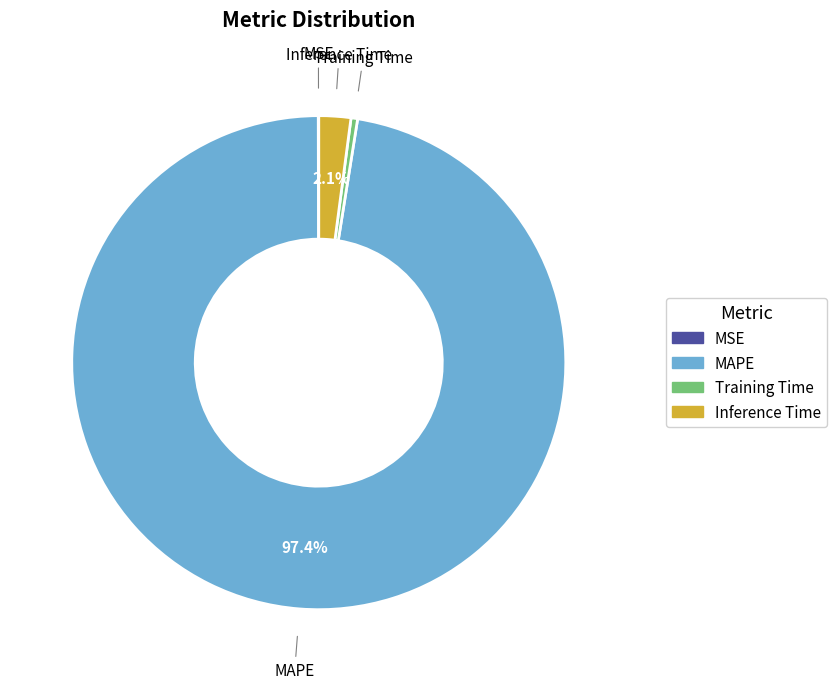

Does any single category account for the majority?

Yes